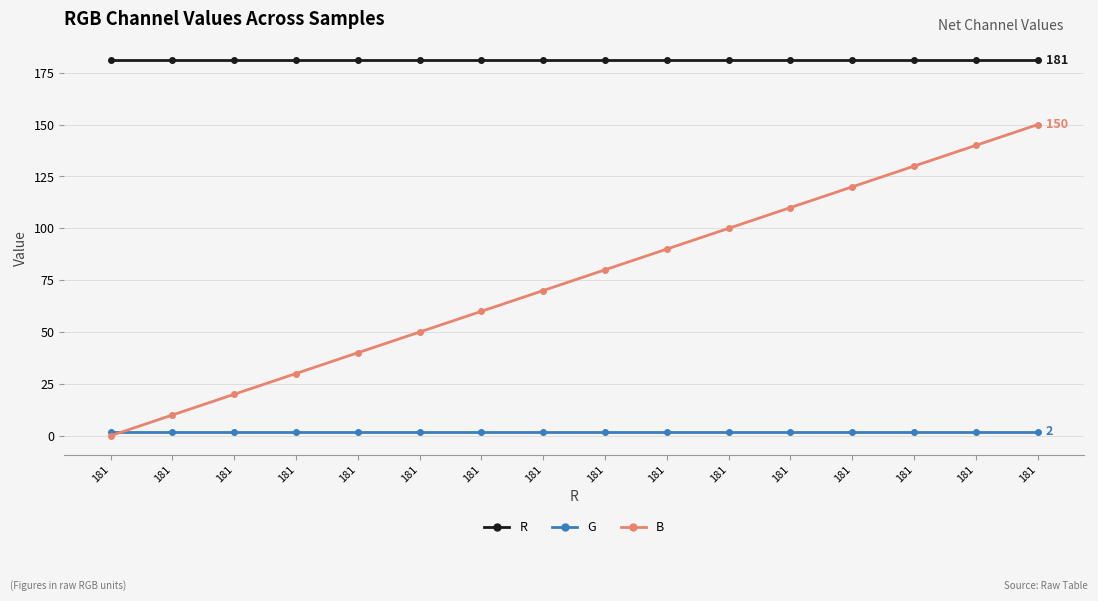

What is the spread (max minus min) of values at 181?

181